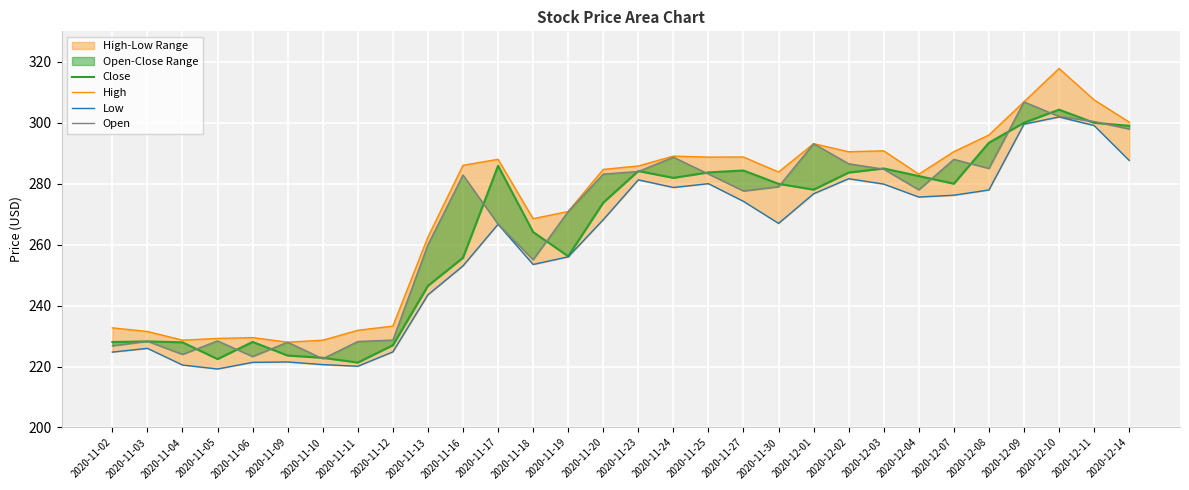

Which category has the highest value in the High series?

2020-12-10